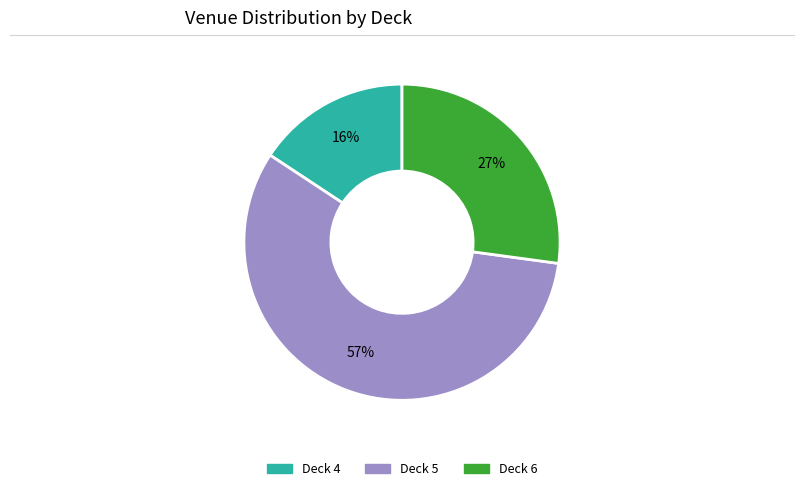

What is the ratio of the value at Deck 4 to the value at Deck 5?

0.3